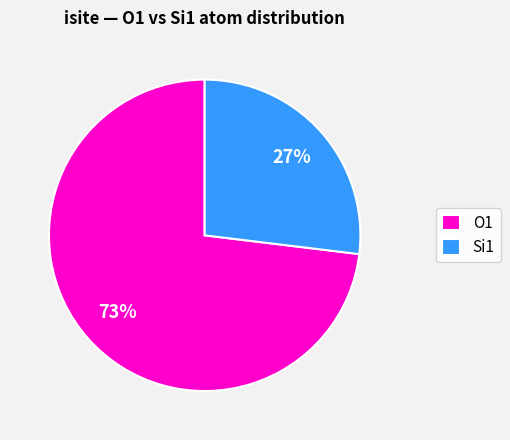

What is the ratio of the value at Si1 to the value at O1?

0.4